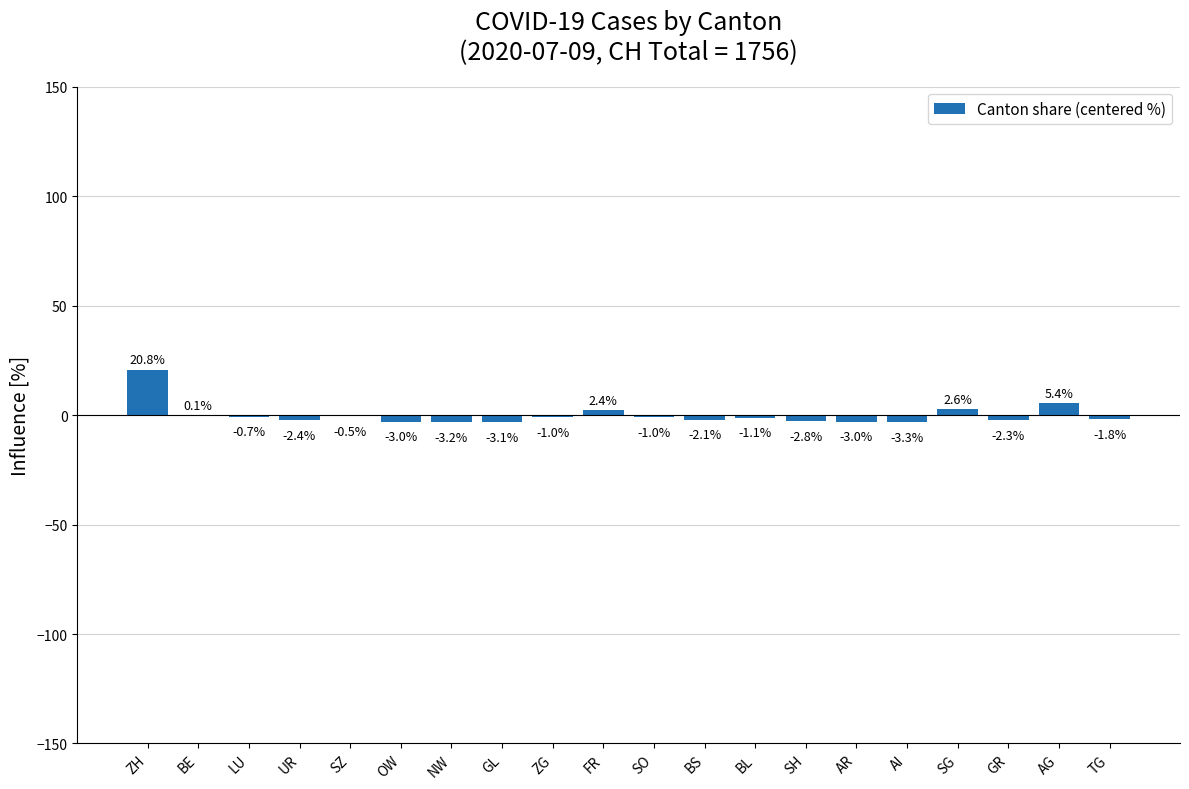

What is the maximum value shown in the chart?

20.8